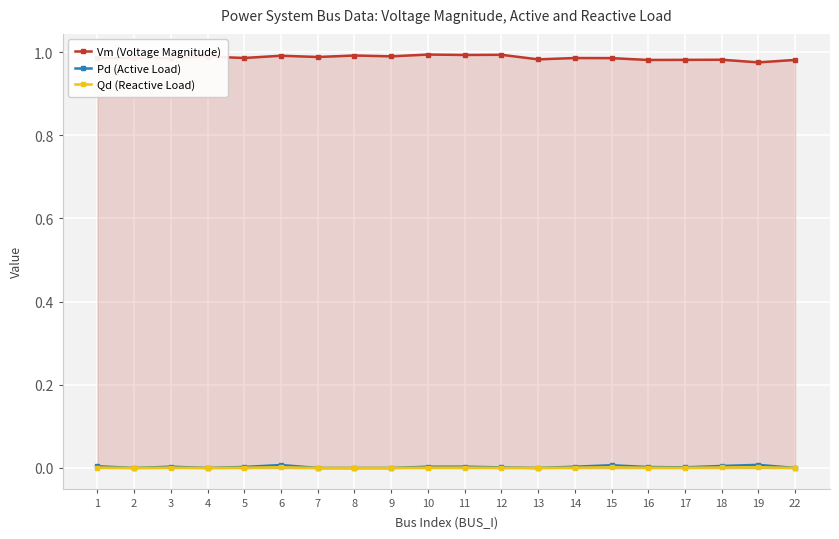

True or false: Qd (Reactive Load) and Vm (Voltage Magnitude) intersect in this chart.

False